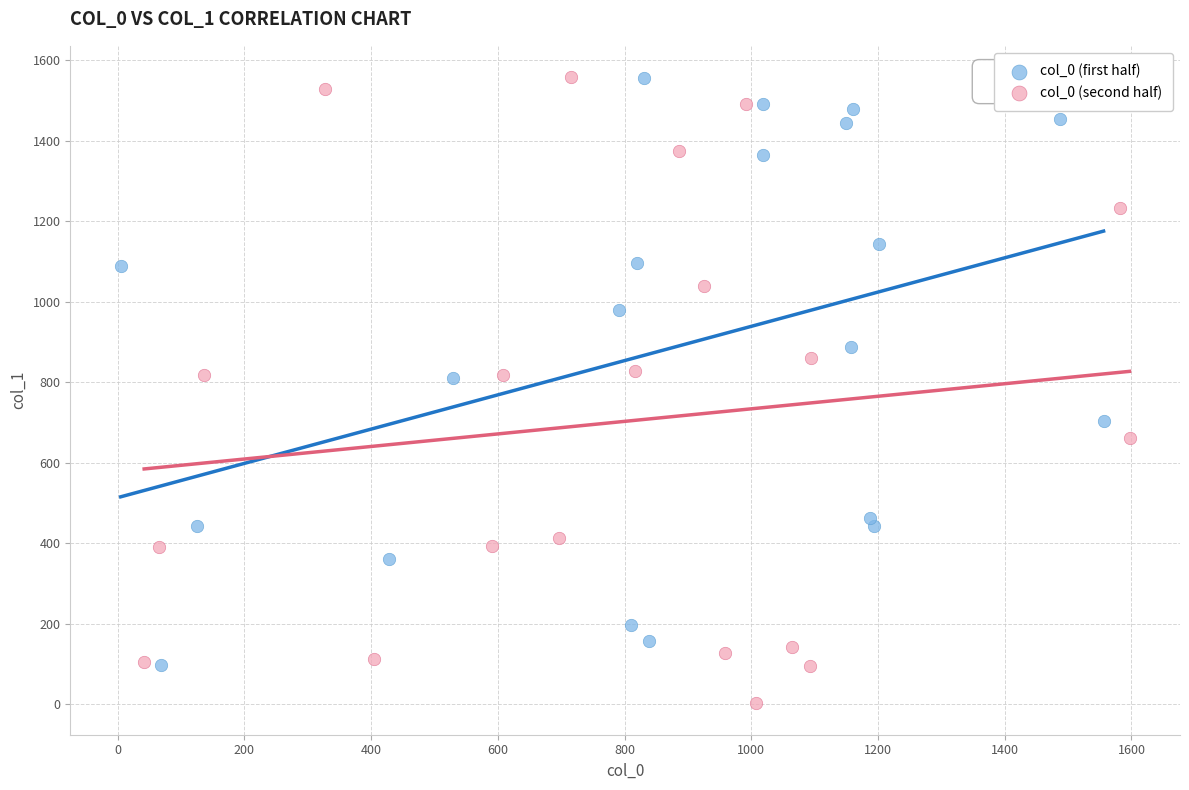

Which series contains the lowest Y value?

col_0 (second half)